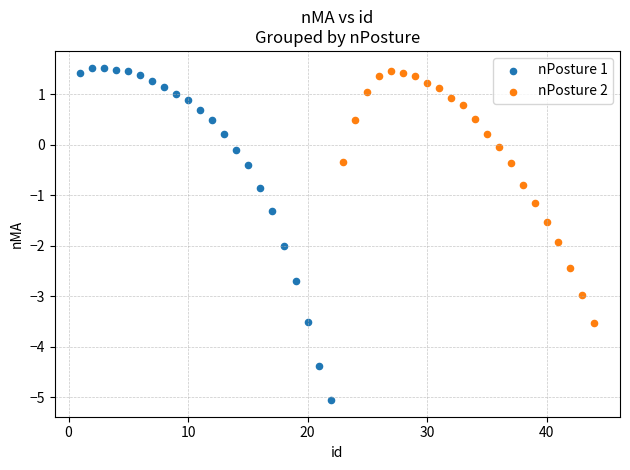

Which series has the largest Y range (max minus min)?

nPosture 1